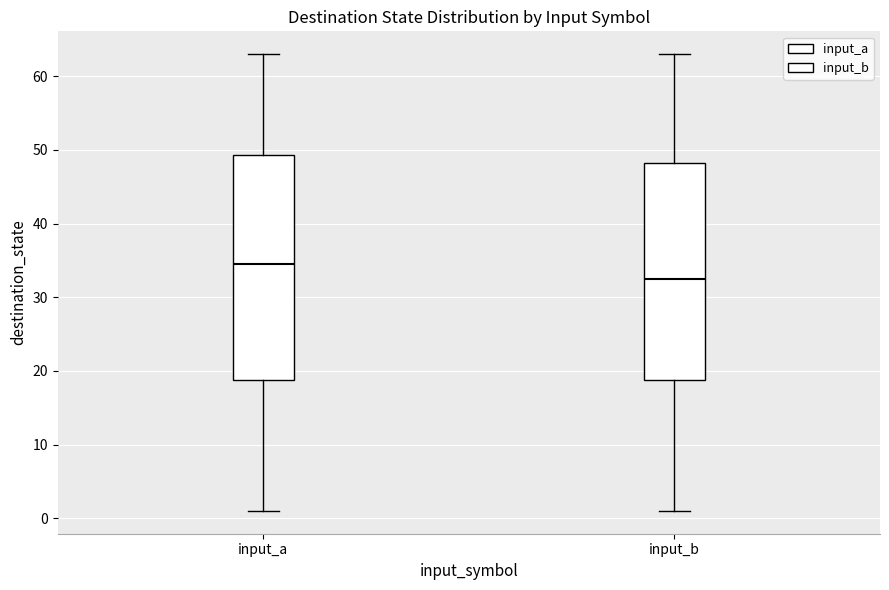

Reading left to right, read every box against the y-axis: the position of its median line, the range the box covers, and the ends of its whiskers. The values are not printed on the chart, so give them approximately, as read against the axis.

input_a: median 35, box 19 to 49, whiskers 1 to 63
input_b: median 33, box 19 to 48, whiskers 1 to 63